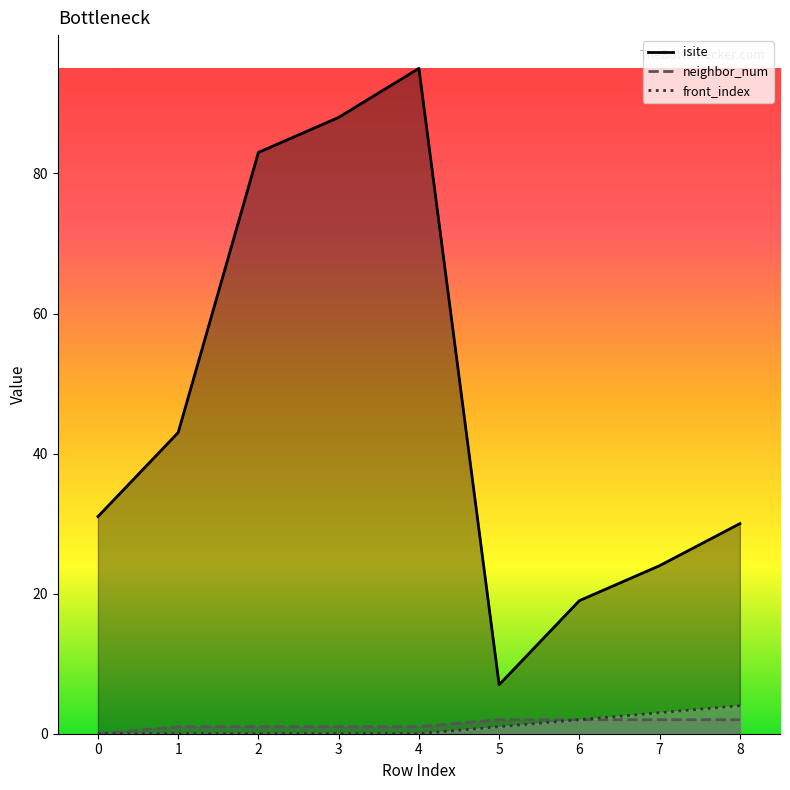

True or false: isite and neighbor_num intersect in this chart.

False